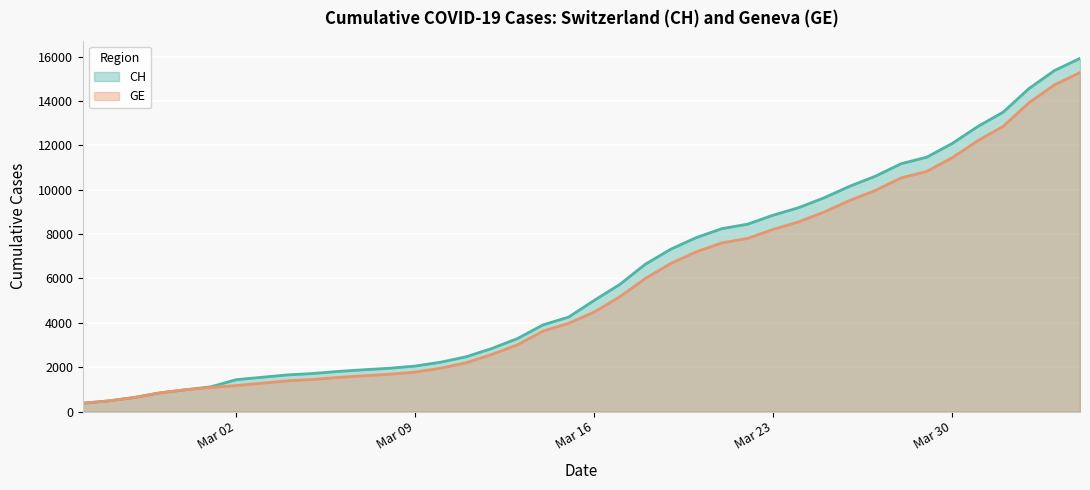

What is the total value across all series at Mar 09?

3831